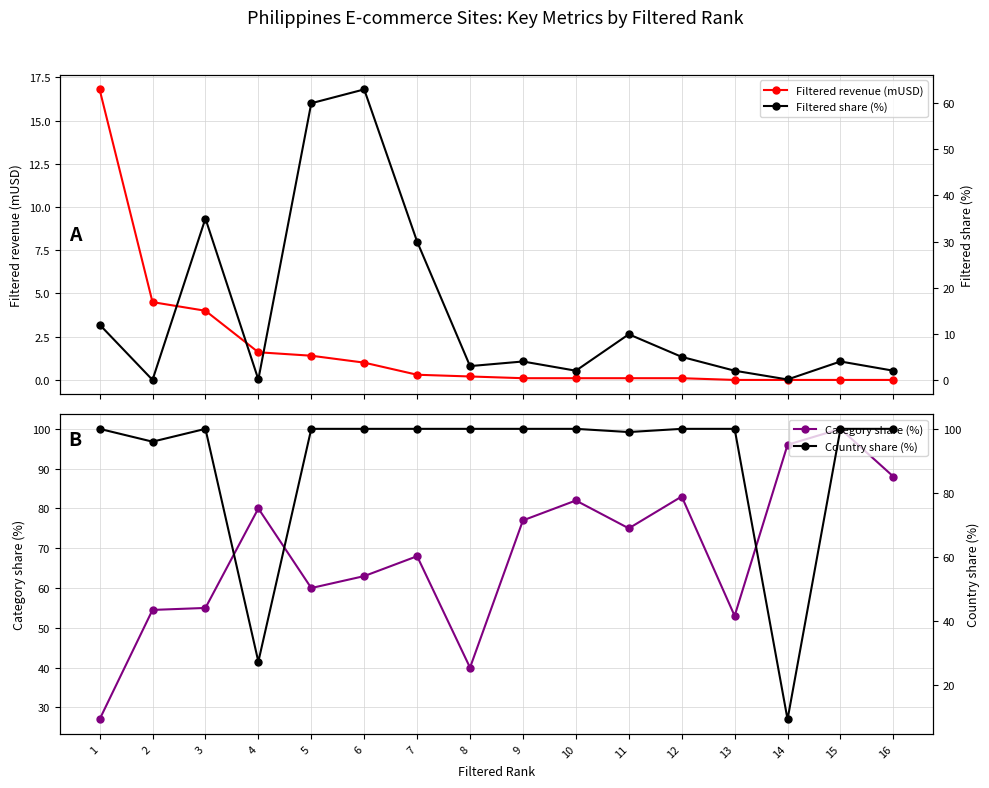

At which category does Country share (%) reach its first local valley?

2